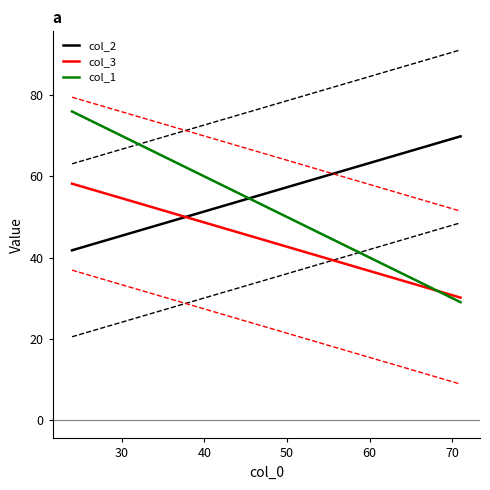

Between 3 and 5, which series saw the biggest shift?

col_2